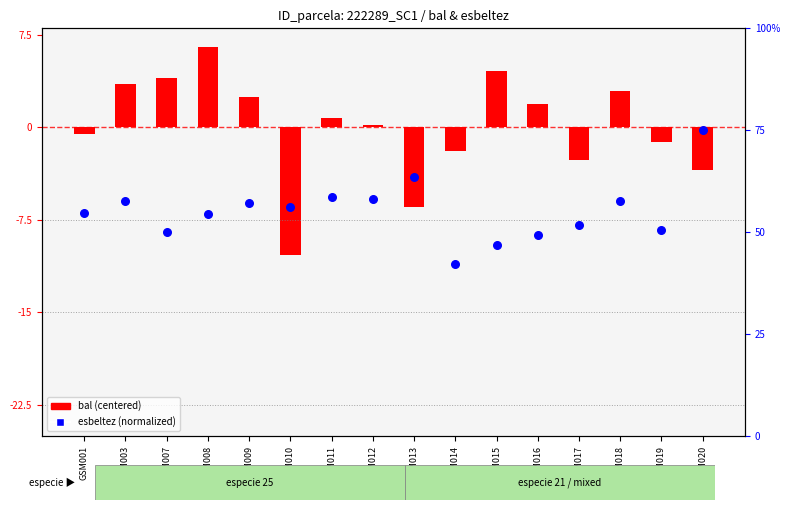

Between GSM016 and GSM009, which is larger?

GSM009